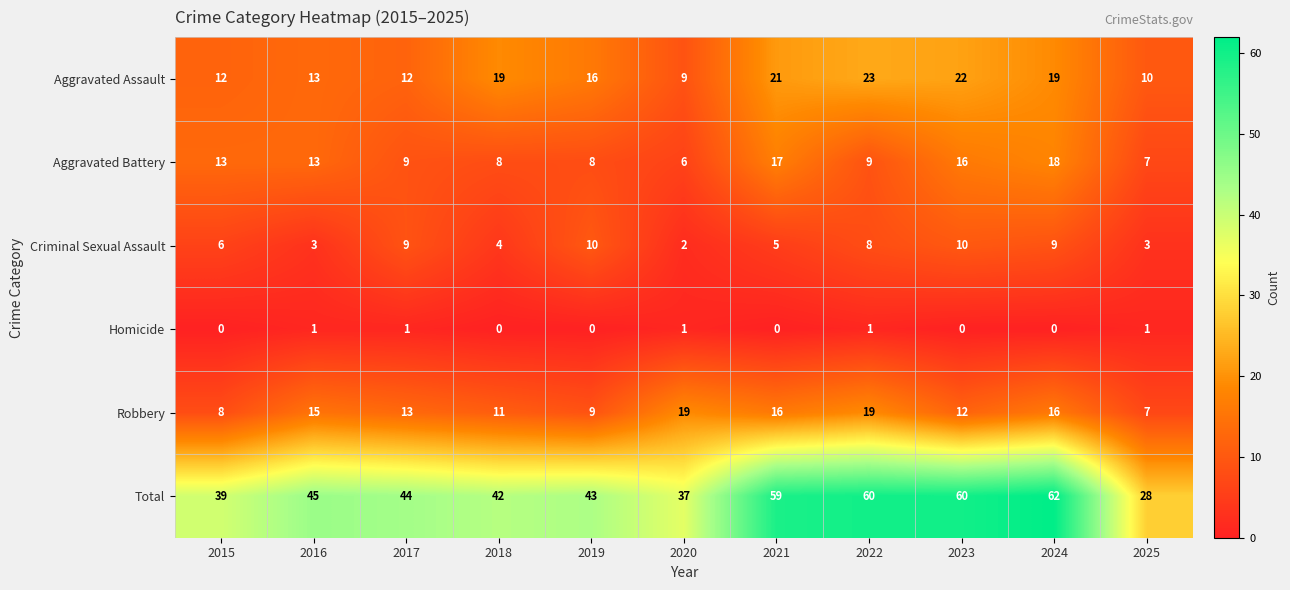

Is it true that Aggravated Battery equals 3 at 2016?

False